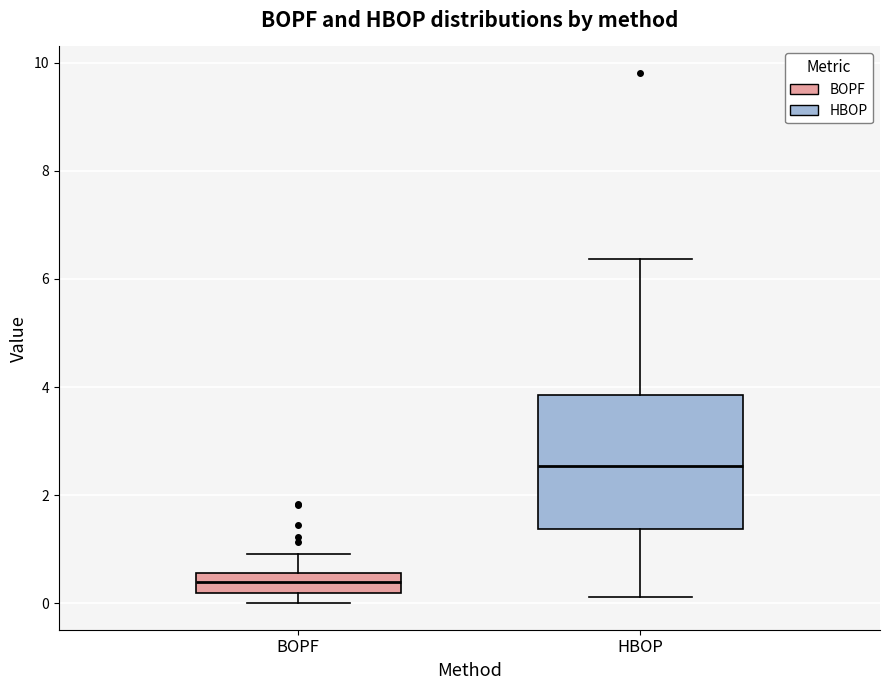

Which box is the tallest, from its lower edge to its upper edge?

HBOP